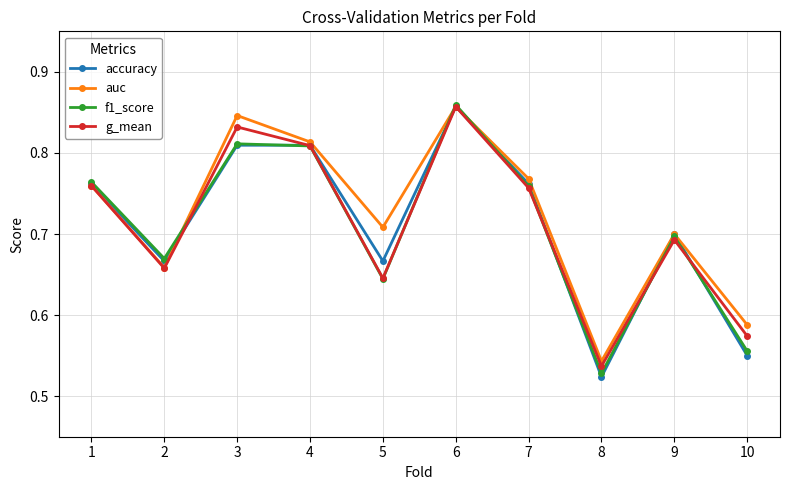

How many accuracy values are between 0 and 1?

10